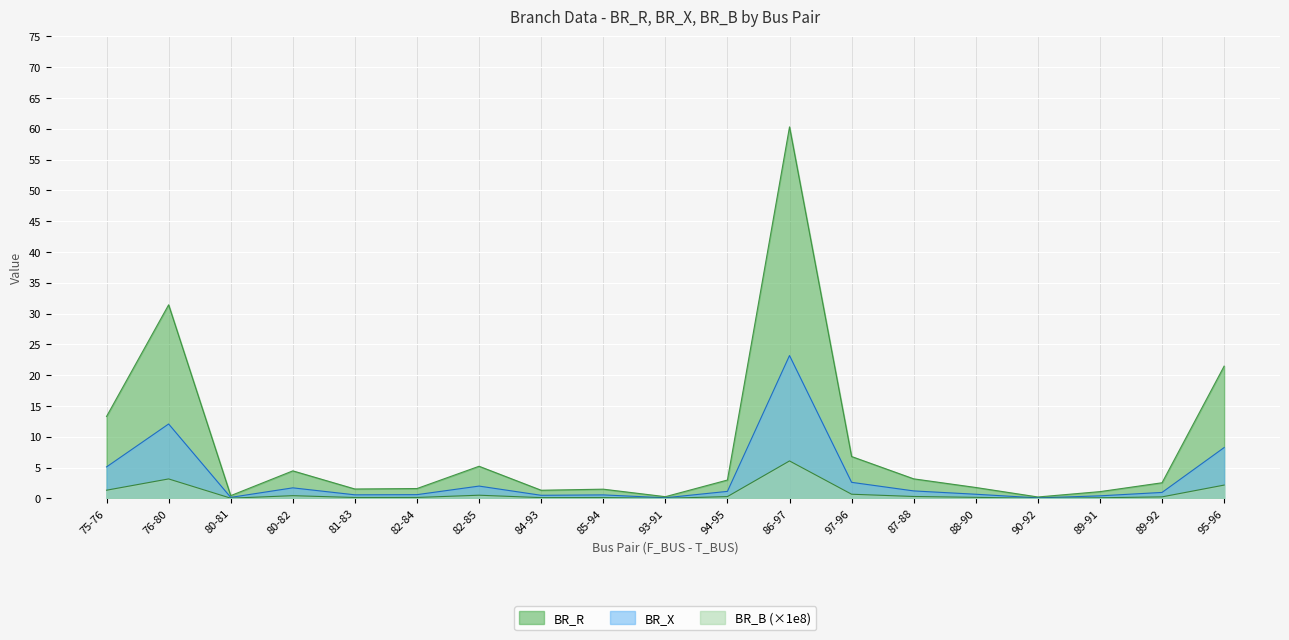

How many interior local peaks does the BR_B series have?

5